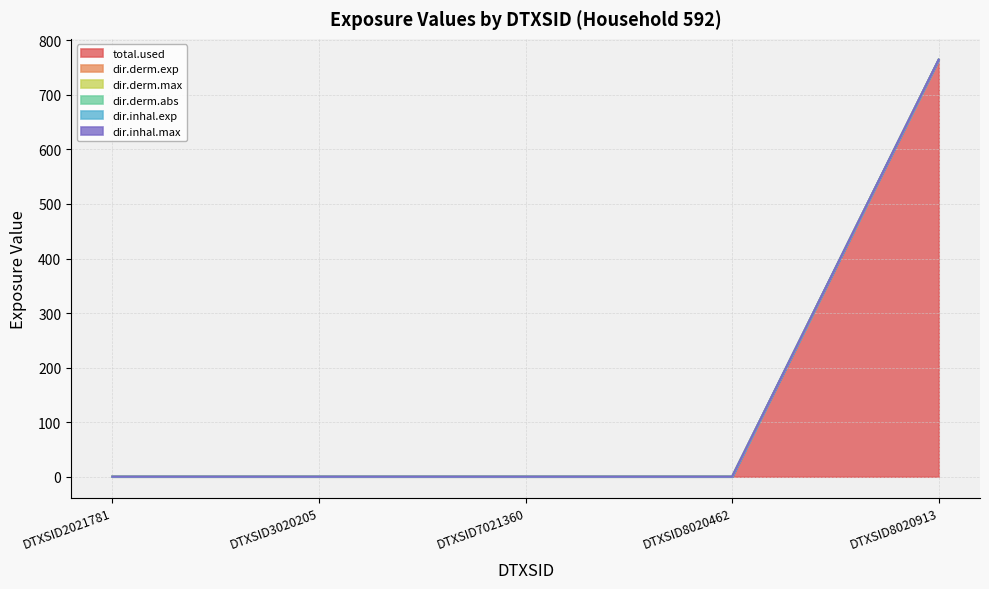

At which label does dir.derm.max reach its minimum?

DTXSID2021781